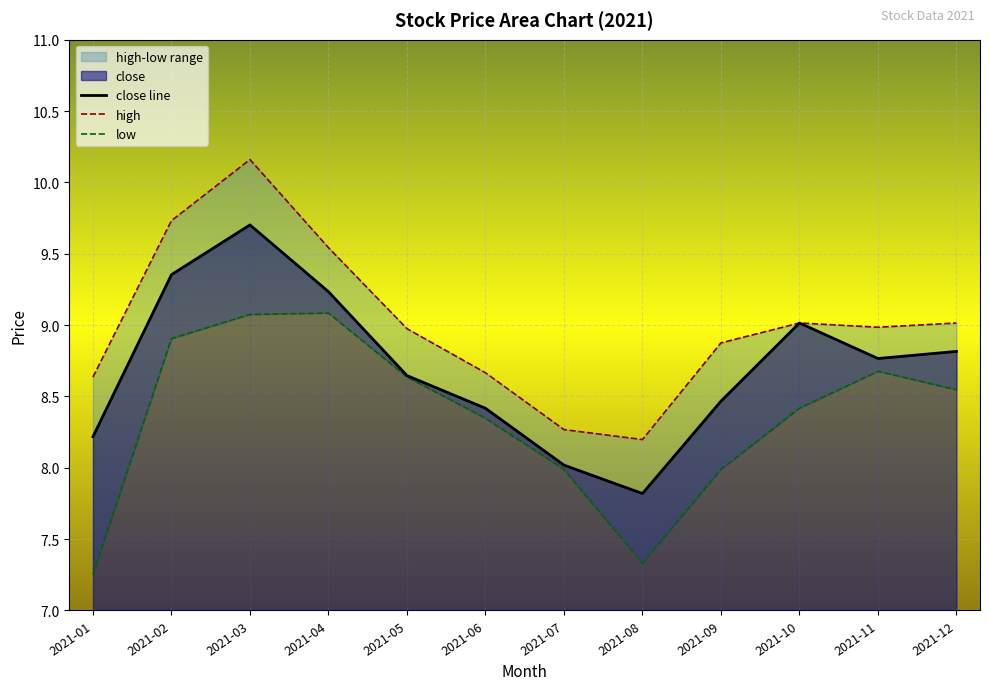

Is it true that high equals 2.6 at 2021-08?

False